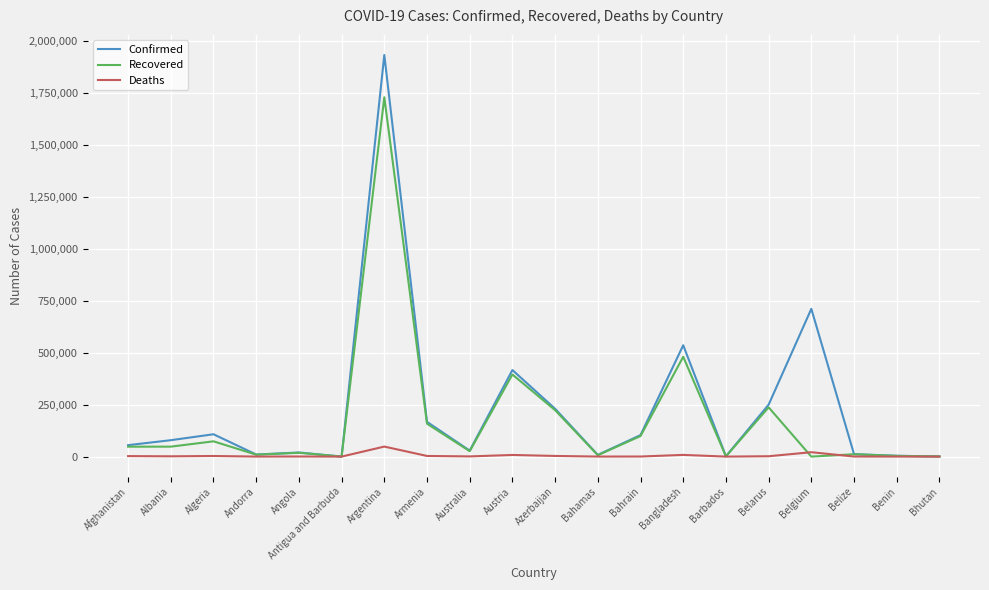

What is the maximum value shown in the chart?

1933853